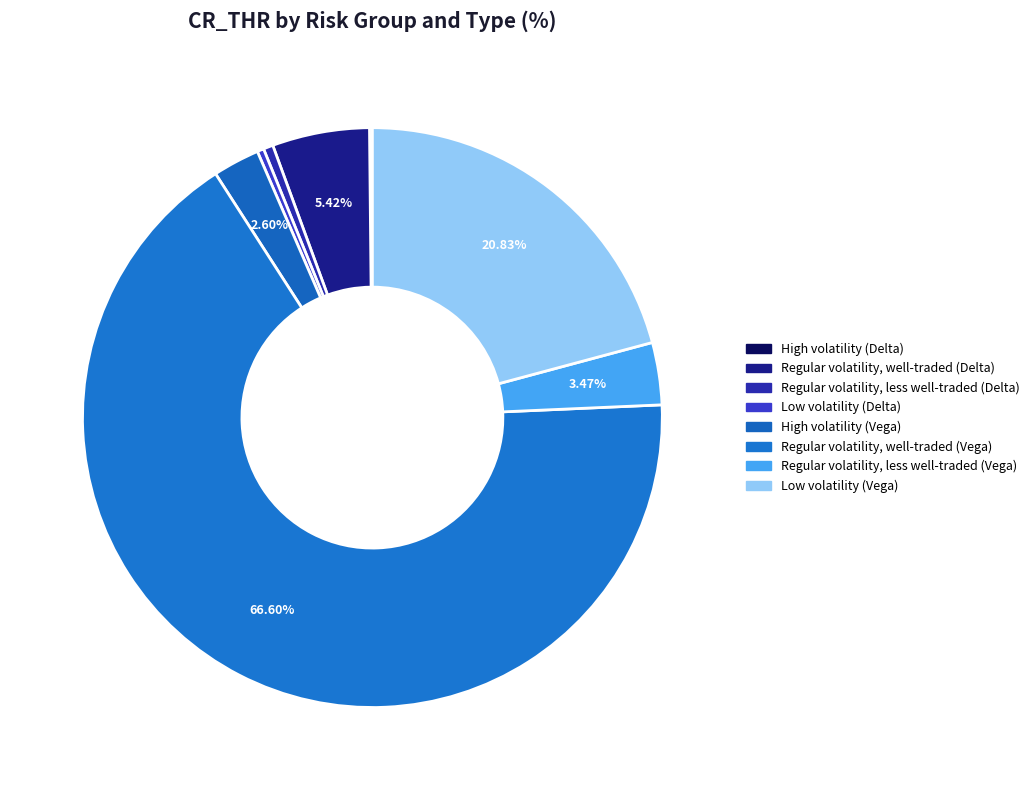

The Regular volatility, well-traded (Vega) slice represents 74% of the pie. True or false?

False